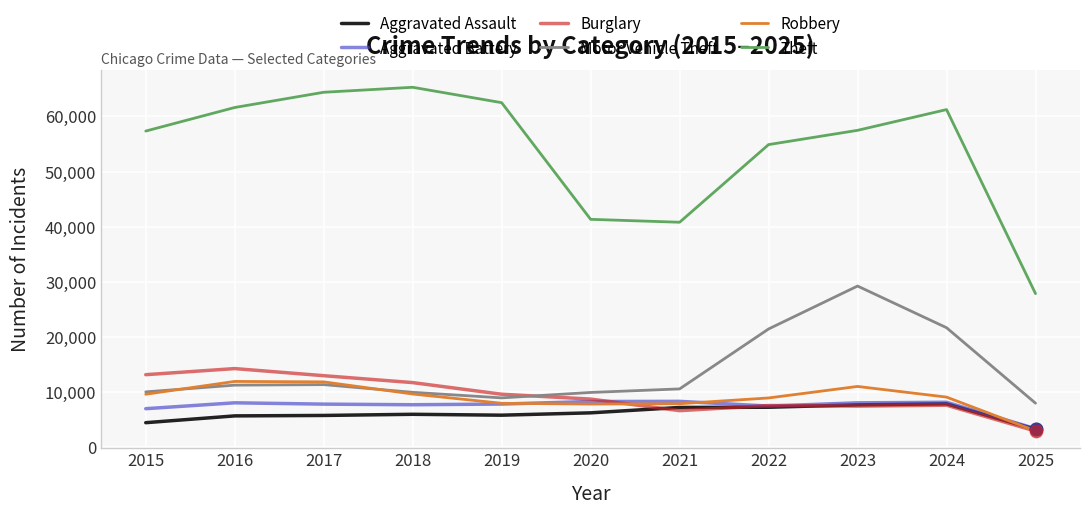

Which series has the largest range (max minus min)?

Theft